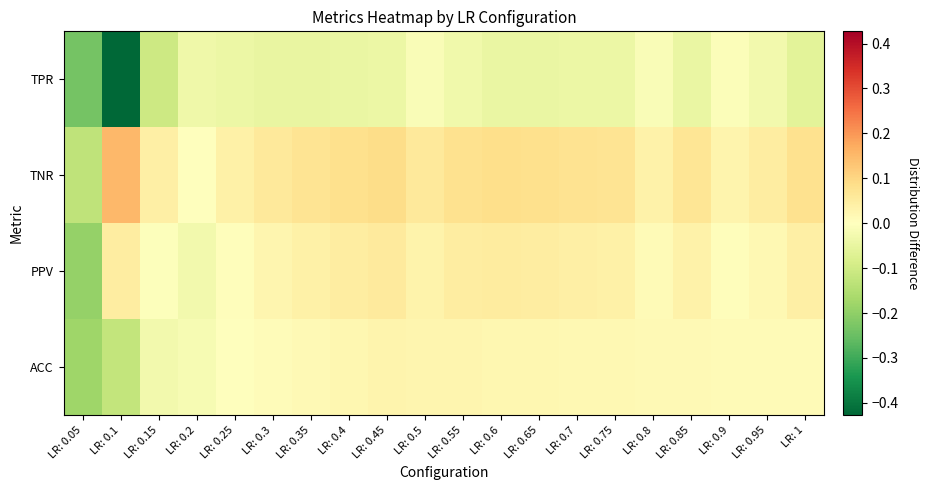

Reading right to left, extract all data points from this chart.

TPR: LR: 1=-0.1	LR: 0.95=-0.0	LR: 0.9=-0.0	LR: 0.85=-0.0	LR: 0.8=-0.0	LR: 0.75=-0.0	LR: 0.7=-0.0	LR: 0.65=-0.0	LR: 0.6=-0.0	LR: 0.55=-0.0	LR: 0.5=-0.0	LR: 0.45=-0.0	LR: 0.4=-0.0	LR: 0.35=-0.0	LR: 0.3=-0.0	LR: 0.25=-0.0	LR: 0.2=-0.0	LR: 0.15=-0.1	LR: 0.1=-0.4	LR: 0.05=-0.2
TNR: LR: 1=0.1	LR: 0.95=0.0	LR: 0.9=0.0	LR: 0.85=0.1	LR: 0.8=0.0	LR: 0.75=0.1	LR: 0.7=0.1	LR: 0.65=0.1	LR: 0.6=0.1	LR: 0.55=0.1	LR: 0.5=0.1	LR: 0.45=0.1	LR: 0.4=0.1	LR: 0.35=0.1	LR: 0.3=0.1	LR: 0.25=0.0	LR: 0.2=-0.0	LR: 0.15=0.0	LR: 0.1=0.2	LR: 0.05=-0.1
PPV: LR: 1=0.0	LR: 0.95=0.0	LR: 0.9=0.0	LR: 0.85=0.0	LR: 0.8=0.0	LR: 0.75=0.0	LR: 0.7=0.0	LR: 0.65=0.0	LR: 0.6=0.1	LR: 0.55=0.0	LR: 0.5=0.0	LR: 0.45=0.1	LR: 0.4=0.0	LR: 0.35=0.0	LR: 0.3=0.0	LR: 0.25=0.0	LR: 0.2=-0.0	LR: 0.15=-0.0	LR: 0.1=0.0	LR: 0.05=-0.2
ACC: LR: 1=0.0	LR: 0.95=0.0	LR: 0.9=0.0	LR: 0.85=0.0	LR: 0.8=0.0	LR: 0.75=0.0	LR: 0.7=0.0	LR: 0.65=0.0	LR: 0.6=0.0	LR: 0.55=0.0	LR: 0.5=0.0	LR: 0.45=0.0	LR: 0.4=0.0	LR: 0.35=0.0	LR: 0.3=0.0	LR: 0.25=-0.0	LR: 0.2=-0.0	LR: 0.15=-0.0	LR: 0.1=-0.1	LR: 0.05=-0.2